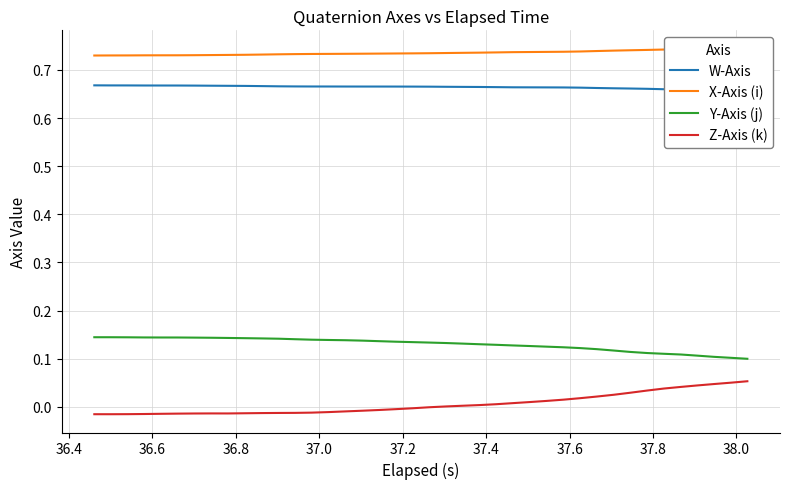

True or false: Y-Axis (j) and Z-Axis (k) intersect in this chart.

False